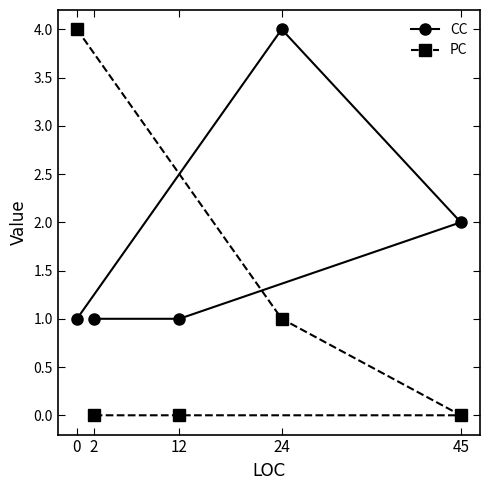

Rank the series by their maximum value, from highest to lowest.

CC, PC